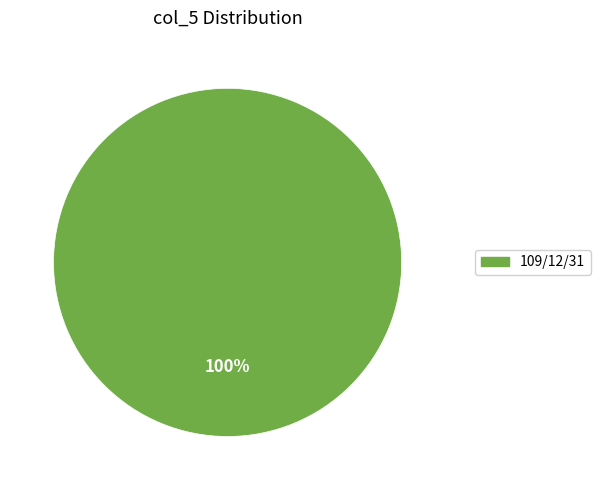

Is it true that 109/12/31 is 94% of the pie?

False